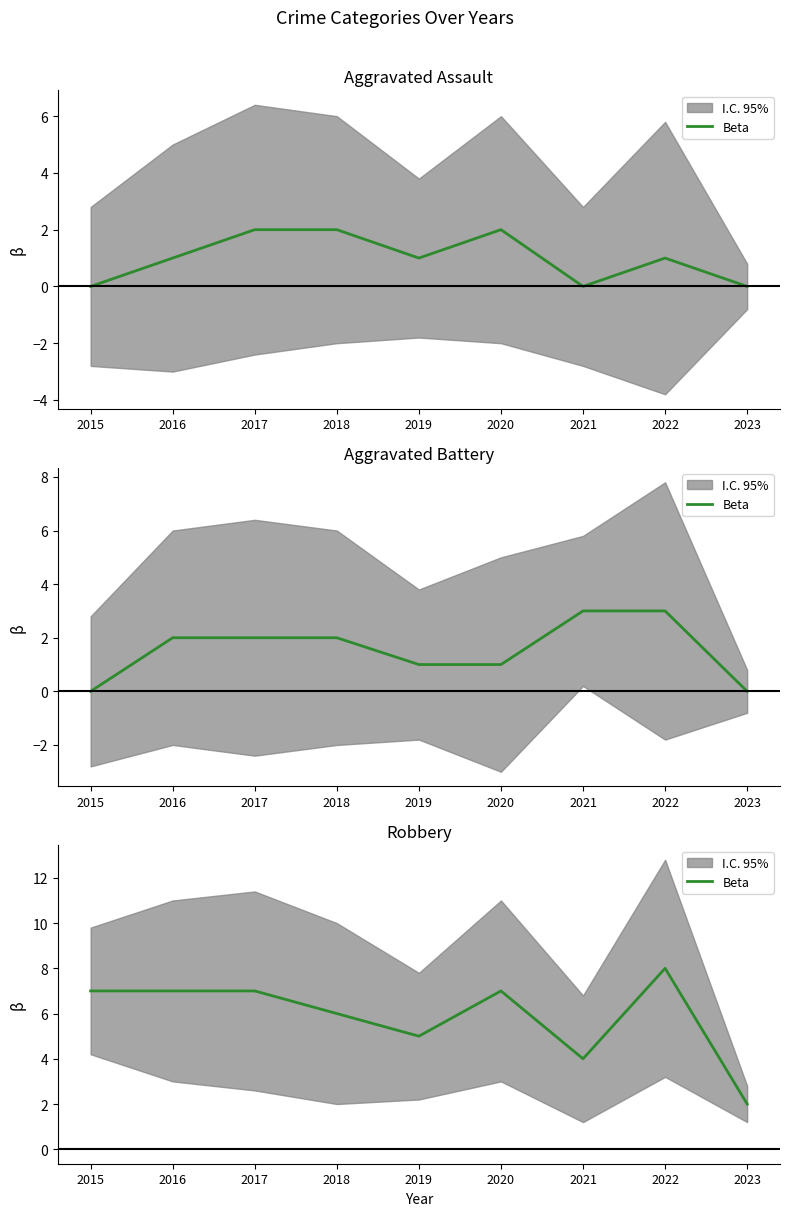

Reading right to left, transcribe all the data shown in this chart.

2023=2	2022=8	2021=4	2020=7	2019=5	2018=6	2017=7	2016=7	2015=7